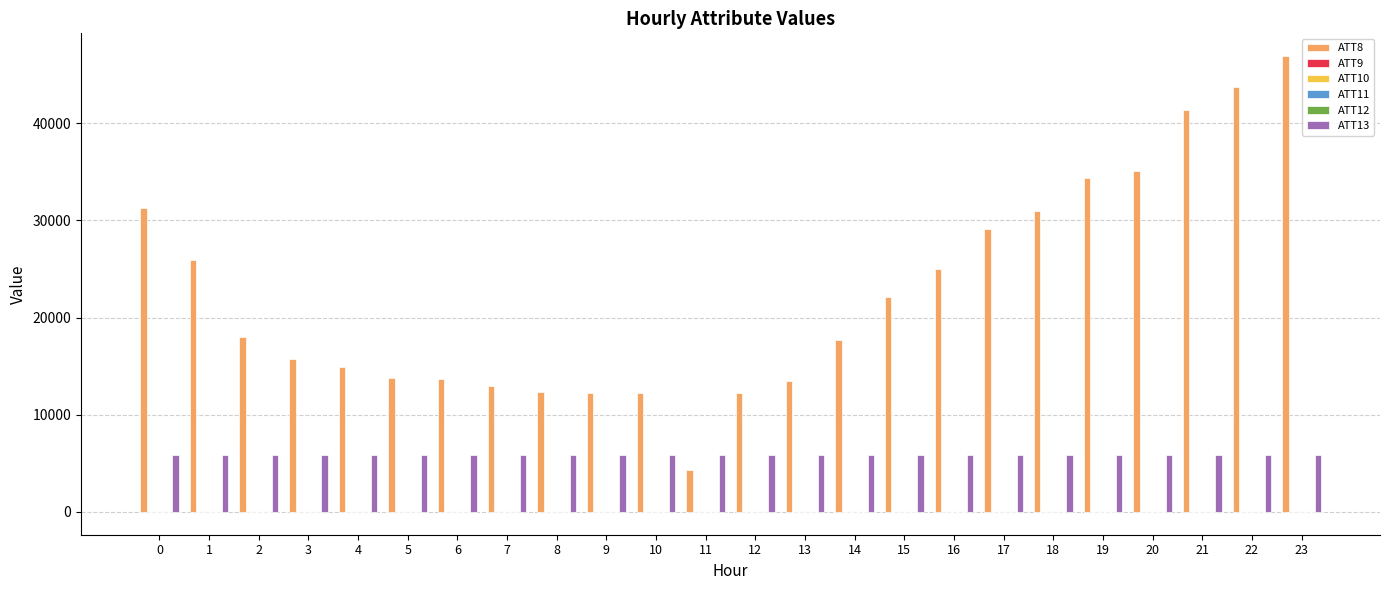

Which series has the largest total across all categories?

ATT8